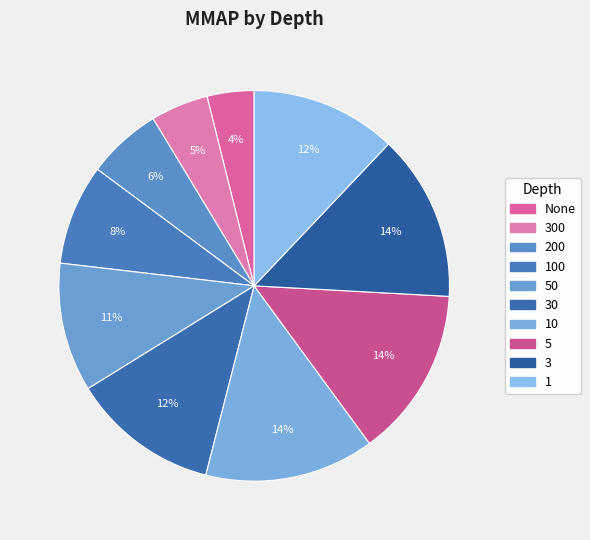

What is the smallest slice in the pie chart?

None